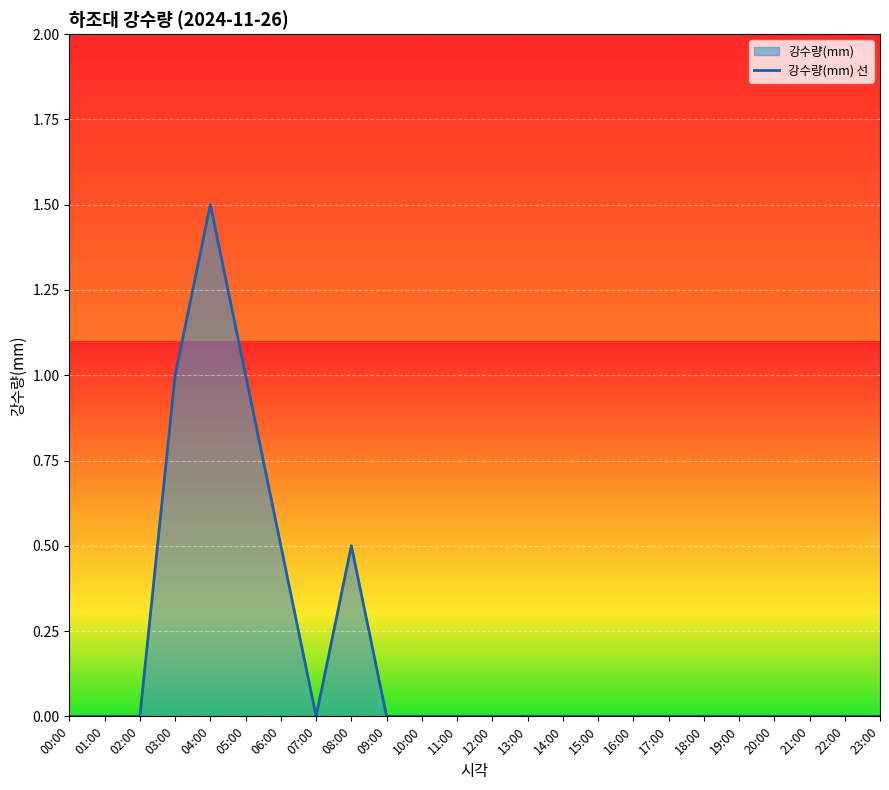

Where is the first local minimum?

07:00